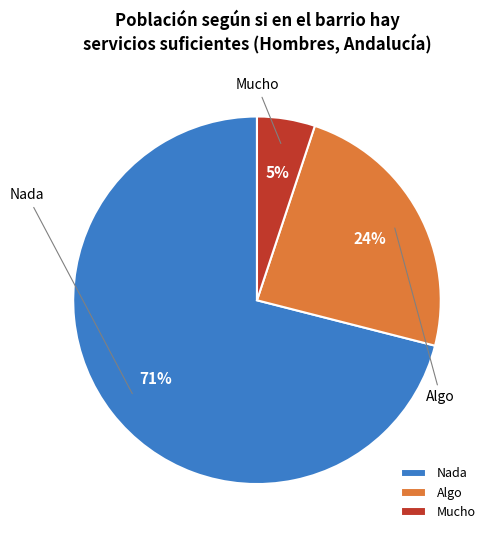

Is Mucho the majority of the pie?

No